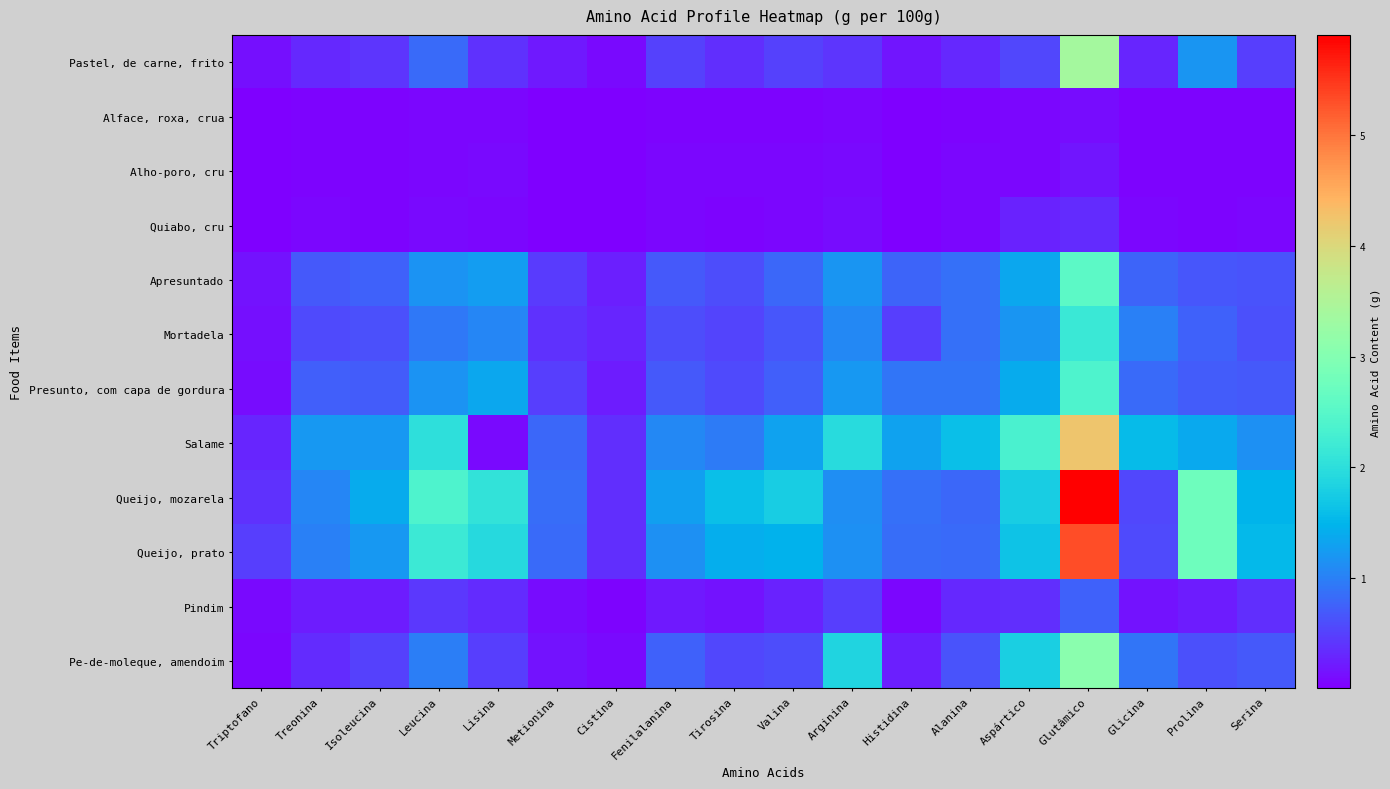

Reading right to left, extract all data points from this chart.

Pastel, de carne, frito: Serina=0.5	Prolina=1.2	Glicina=0.3	Glutâmico=3.4	Aspártico=0.5	Alanina=0.3	Histidina=0.2	Arginina=0.4	Valina=0.5	Tirosina=0.4	Fenilalanina=0.5	Cistina=0.1	Metionina=0.2	Lisina=0.4	Leucina=0.8	Isoleucina=0.4	Treonina=0.3	Triptofano=0.1
Alface, roxa, crua: Serina=0.0	Prolina=0.0	Glicina=0.0	Glutâmico=0.1	Aspártico=0.1	Alanina=0.0	Histidina=0.0	Arginina=0.1	Valina=0.0	Tirosina=0.0	Fenilalanina=0.0	Cistina=0.0	Metionina=0.0	Lisina=0.1	Leucina=0.1	Isoleucina=0.0	Treonina=0.0	Triptofano=0.0
Alho-poro, cru: Serina=0.0	Prolina=0.0	Glicina=0.0	Glutâmico=0.2	Aspártico=0.1	Alanina=0.1	Histidina=0.0	Arginina=0.1	Valina=0.1	Tirosina=0.1	Fenilalanina=0.0	Cistina=0.0	Metionina=0.0	Lisina=0.1	Leucina=0.1	Isoleucina=0.0	Treonina=0.0	Triptofano=0.0
Quiabo, cru: Serina=0.1	Prolina=0.0	Glicina=0.0	Glutâmico=0.3	Aspártico=0.3	Alanina=0.1	Histidina=0.0	Arginina=0.1	Valina=0.1	Tirosina=0.0	Fenilalanina=0.0	Cistina=0.0	Metionina=0.0	Lisina=0.1	Leucina=0.1	Isoleucina=0.0	Treonina=0.0	Triptofano=0.0
Apresuntado: Serina=0.6	Prolina=0.7	Glicina=0.8	Glutâmico=2.5	Aspártico=1.4	Alanina=0.9	Histidina=0.8	Arginina=1.2	Valina=0.8	Tirosina=0.6	Fenilalanina=0.7	Cistina=0.2	Metionina=0.4	Lisina=1.3	Leucina=1.2	Isoleucina=0.7	Treonina=0.7	Triptofano=0.2
Mortadela: Serina=0.6	Prolina=0.7	Glicina=1.0	Glutâmico=2.2	Aspártico=1.2	Alanina=0.9	Histidina=0.5	Arginina=1.1	Valina=0.7	Tirosina=0.5	Fenilalanina=0.6	Cistina=0.3	Metionina=0.4	Lisina=1.1	Leucina=0.9	Isoleucina=0.6	Treonina=0.6	Triptofano=0.1
Presunto, com capa de gordura: Serina=0.7	Prolina=0.7	Glicina=0.8	Glutâmico=2.4	Aspártico=1.4	Alanina=0.9	Histidina=0.9	Arginina=1.2	Valina=0.7	Tirosina=0.6	Fenilalanina=0.7	Cistina=0.2	Metionina=0.5	Lisina=1.3	Leucina=1.2	Isoleucina=0.7	Treonina=0.7	Triptofano=0.1
Salame: Serina=1.2	Prolina=1.4	Glicina=1.6	Glutâmico=4.2	Aspártico=2.3	Alanina=1.6	Histidina=1.3	Arginina=2.0	Valina=1.3	Tirosina=1.0	Fenilalanina=1.1	Cistina=0.3	Metionina=0.8	Lisina=0.1	Leucina=2.0	Isoleucina=1.2	Treonina=1.2	Triptofano=0.3
Queijo, mozarela: Serina=1.5	Prolina=2.8	Glicina=0.6	Glutâmico=5.9	Aspártico=1.8	Alanina=0.8	Histidina=0.9	Arginina=1.1	Valina=1.8	Tirosina=1.6	Fenilalanina=1.3	Cistina=0.4	Metionina=0.9	Lisina=2.1	Leucina=2.4	Isoleucina=1.4	Treonina=1.0	Triptofano=0.4
Queijo, prato: Serina=1.5	Prolina=2.8	Glicina=0.6	Glutâmico=5.3	Aspártico=1.7	Alanina=0.8	Histidina=0.8	Arginina=1.1	Valina=1.5	Tirosina=1.4	Fenilalanina=1.1	Cistina=0.4	Metionina=0.8	Lisina=1.9	Leucina=2.2	Isoleucina=1.2	Treonina=1.0	Triptofano=0.5
Pindim: Serina=0.4	Prolina=0.2	Glicina=0.2	Glutâmico=0.8	Aspártico=0.4	Alanina=0.3	Histidina=0.1	Arginina=0.5	Valina=0.3	Tirosina=0.2	Fenilalanina=0.2	Cistina=0.0	Metionina=0.1	Lisina=0.3	Leucina=0.4	Isoleucina=0.2	Treonina=0.2	Triptofano=0.1
Pe-de-moleque, amendoim: Serina=0.7	Prolina=0.6	Glicina=0.9	Glutâmico=3.1	Aspártico=1.8	Alanina=0.6	Histidina=0.3	Arginina=1.9	Valina=0.6	Tirosina=0.5	Fenilalanina=0.8	Cistina=0.1	Metionina=0.1	Lisina=0.5	Leucina=1.0	Isoleucina=0.5	Treonina=0.3	Triptofano=0.1